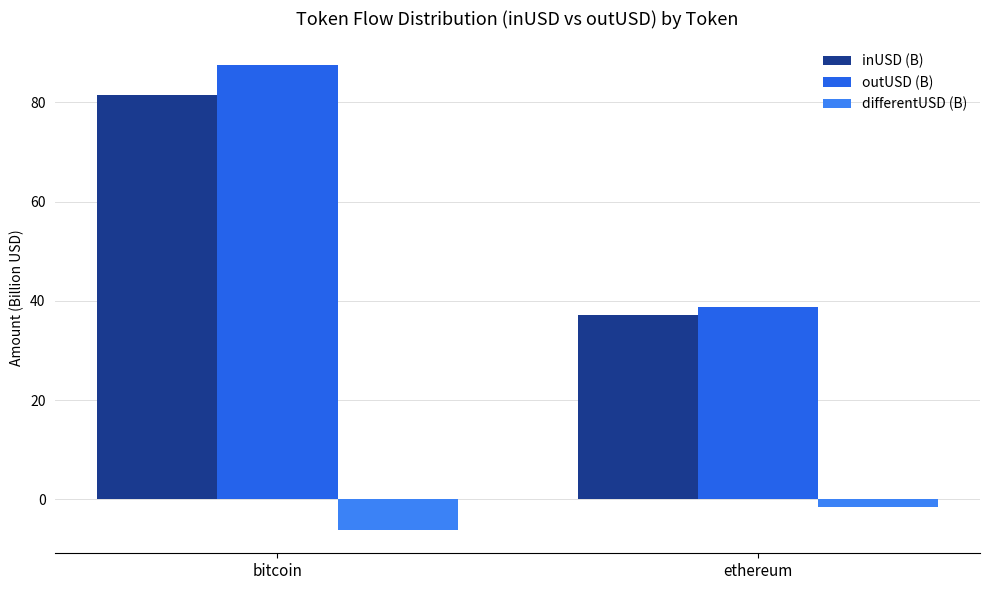

At which label is differentUSD (B) closest to -3?

ethereum